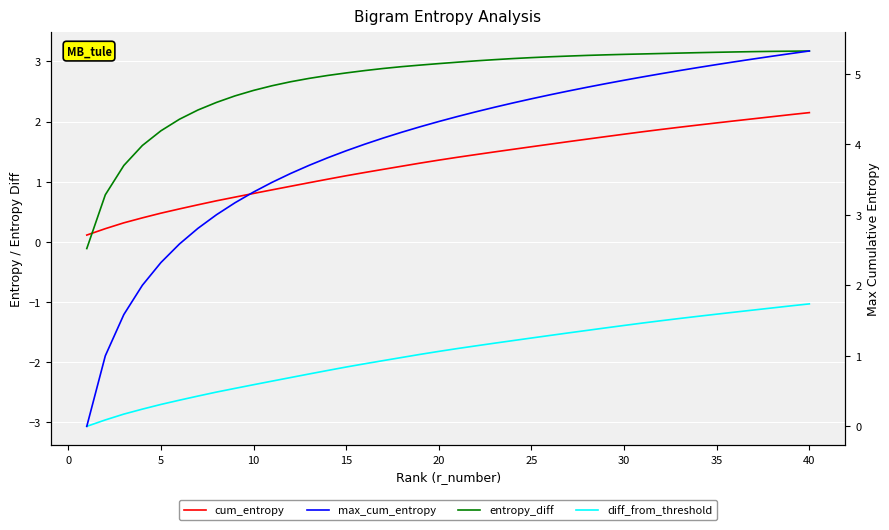

True or false: cum_entropy has more than 1 points higher than both neighbors.

False